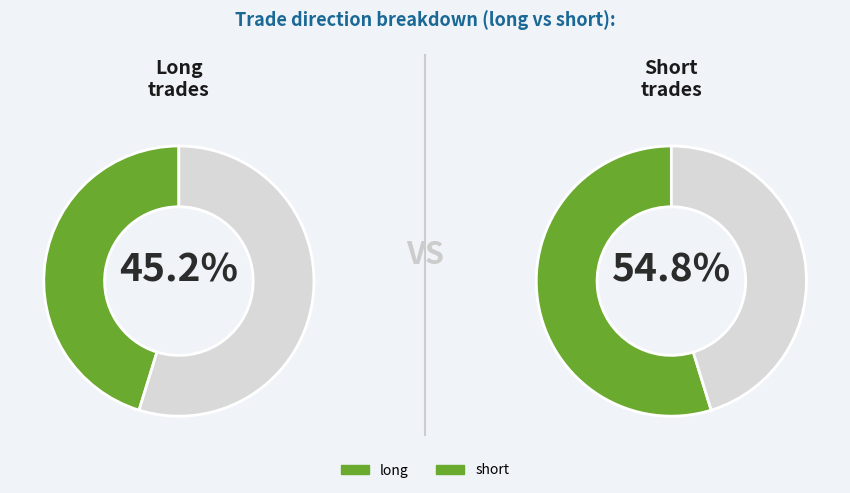

Which has a higher value, short or long?

short